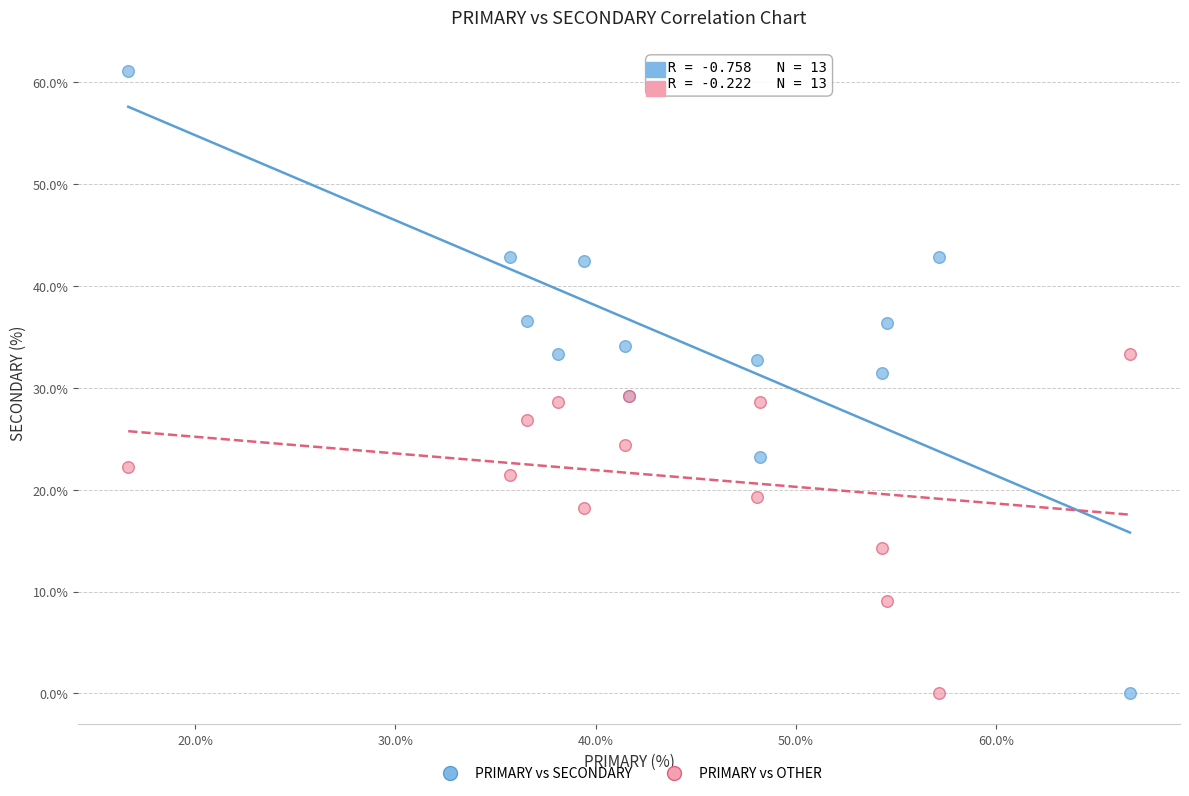

What are all the series names shown in the legend?

PRIMARY vs SECONDARY, PRIMARY vs OTHER